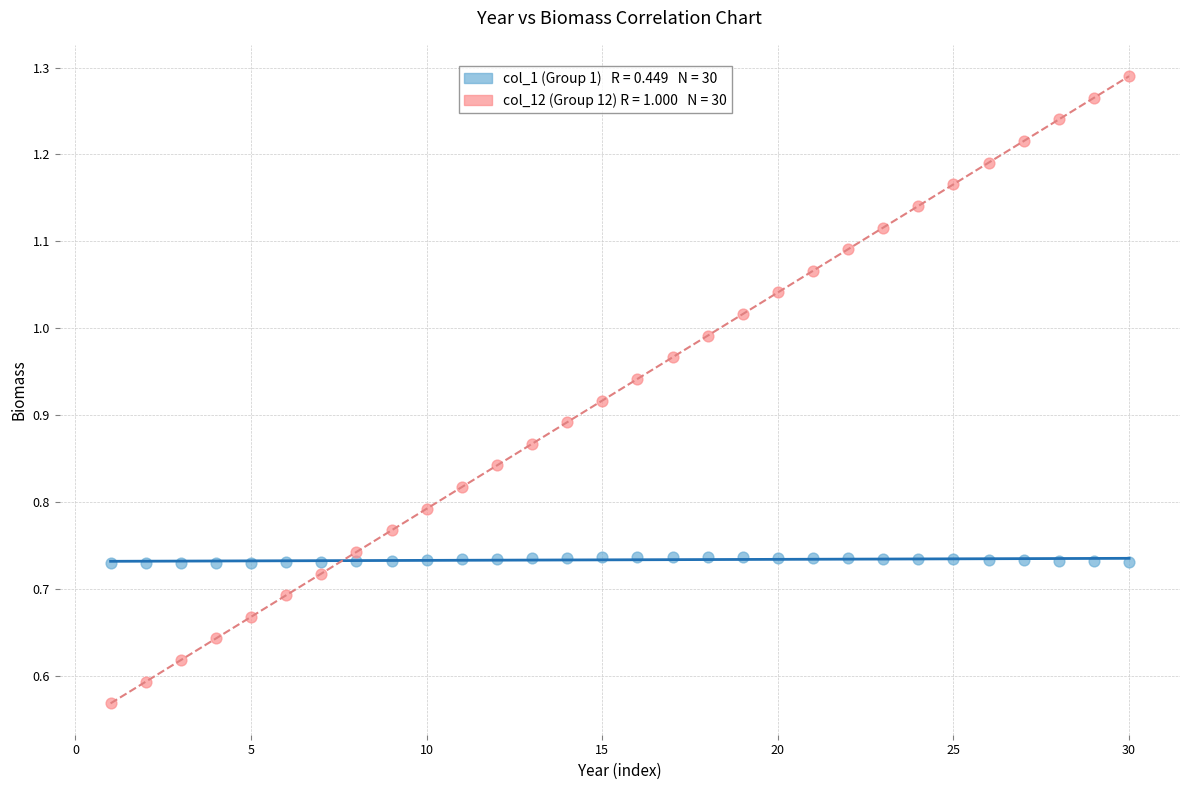

Across all data points, what is the range of X values (max minus min)?

29.0